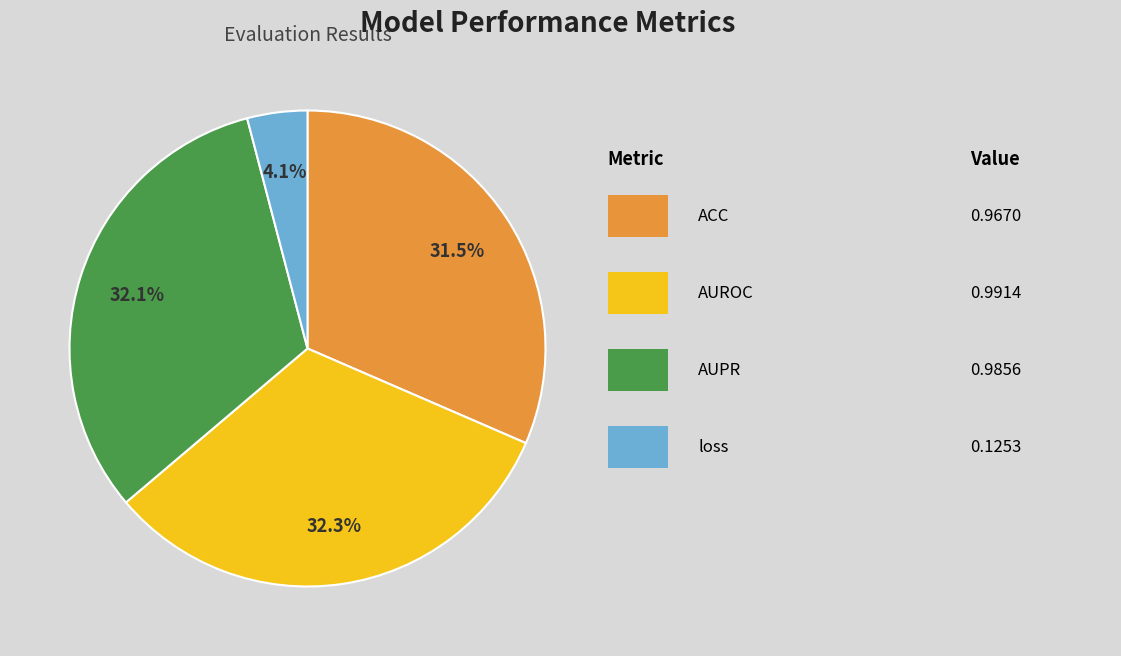

Count the number of slices in the pie.

4